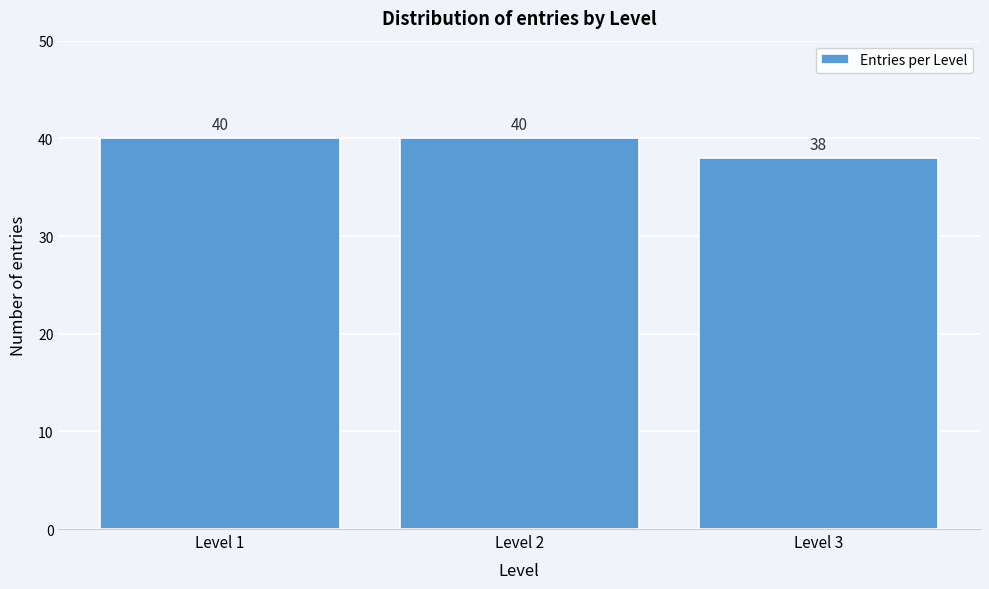

Reading left to right, transcribe all the data shown in this chart.

40	40	38